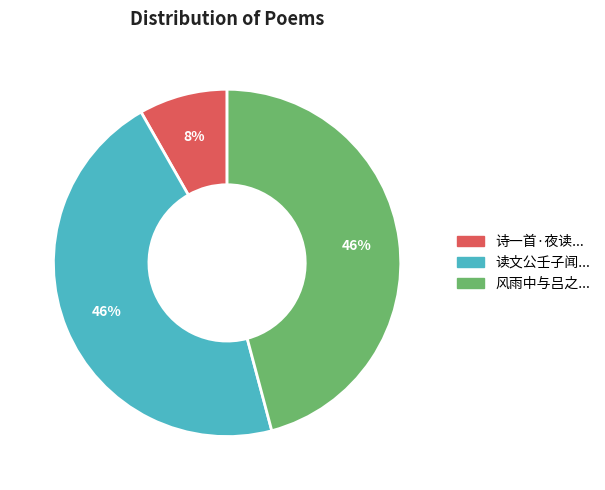

To the nearest percent, what is the difference between the largest and smallest slice percentages?

38%